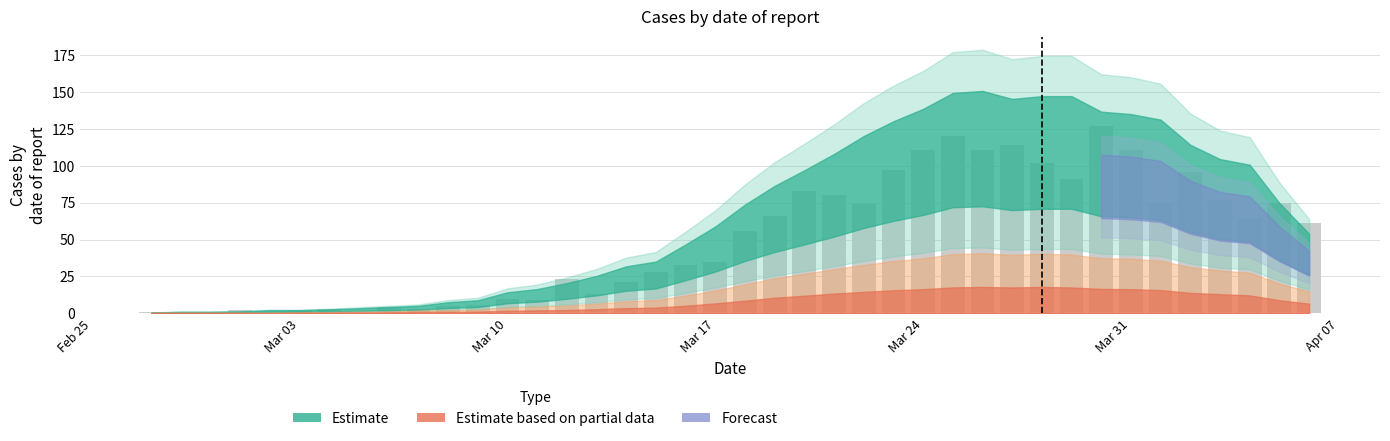

What is the maximum value shown in the chart?

127